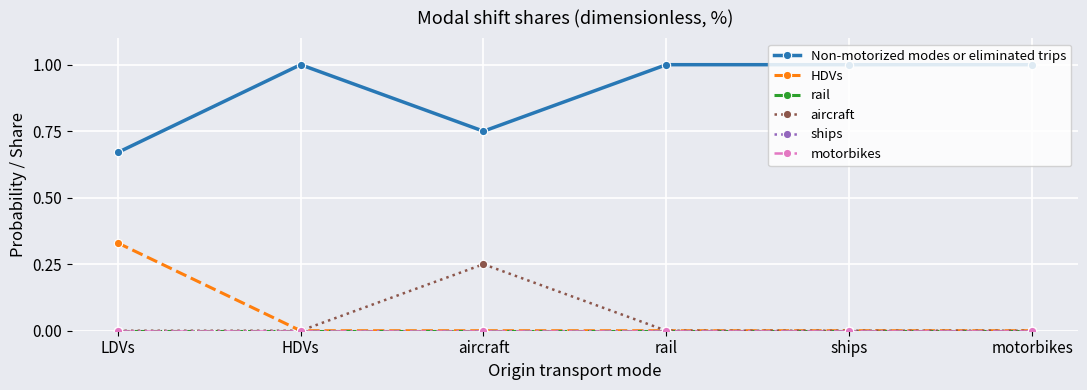

Does the chart have visible grid lines?

Yes